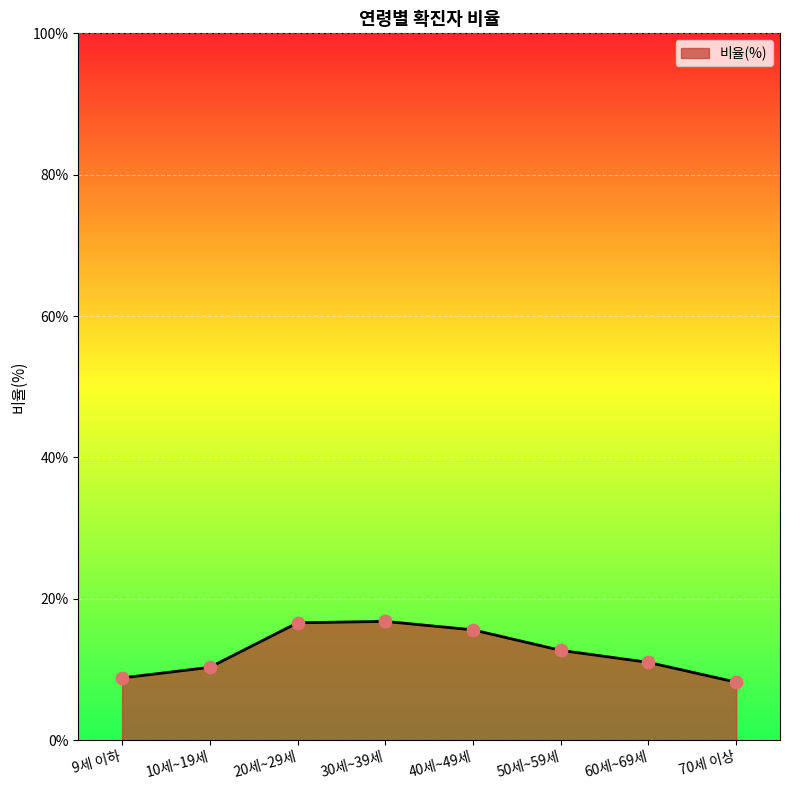

Which has a higher value, 9세 이하 or 60세~69세?

60세~69세